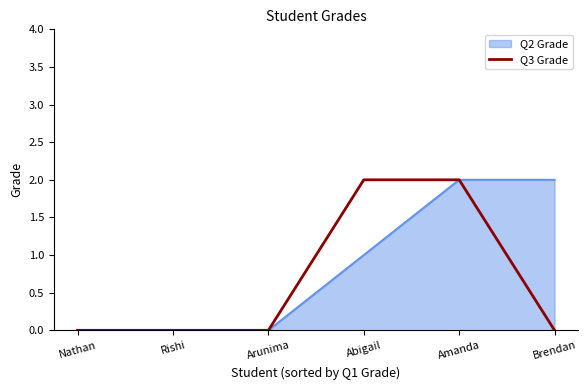

The Q3 Grade series shows 0 at Nathan. True or false?

True